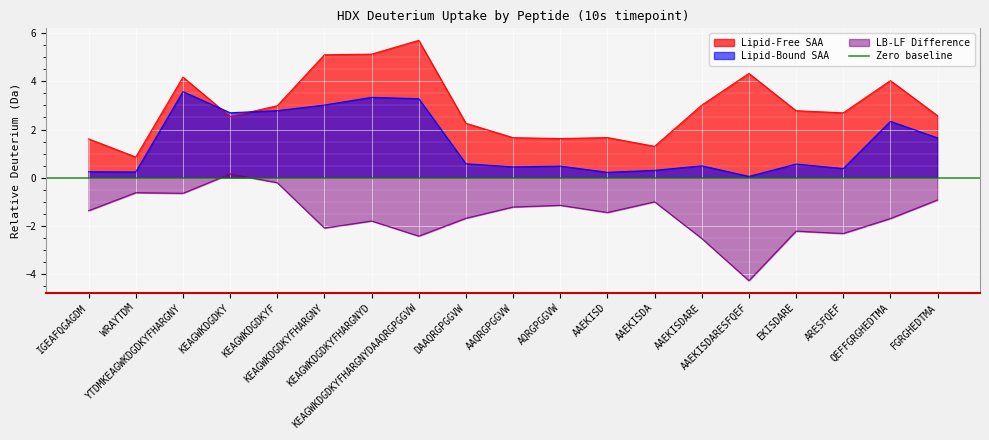

The value of LB-LF Difference at FGRGHEDTMA is -1.4. True or false?

False